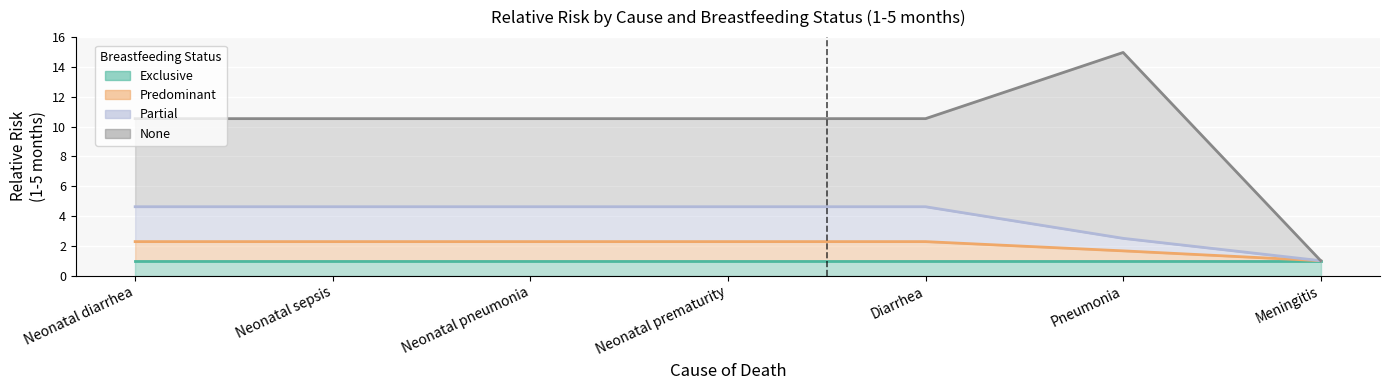

True or false: predominant and partial cross at least once.

False